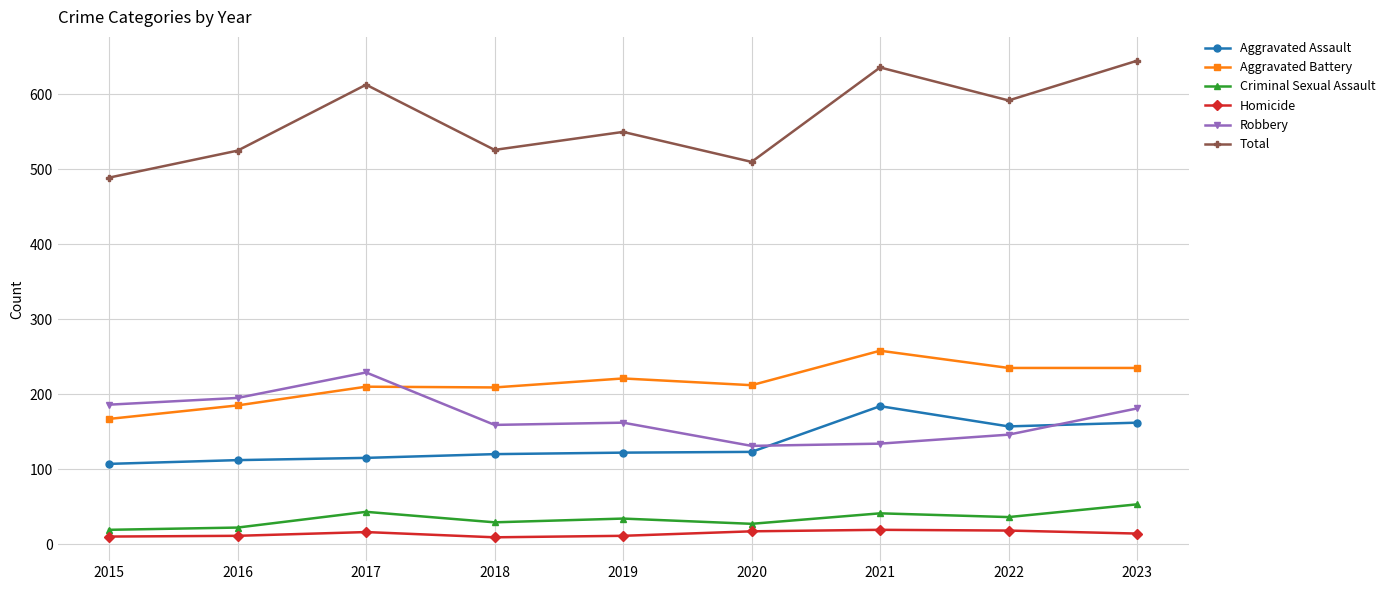

True or false: Aggravated Assault and Criminal Sexual Assault cross at least once.

False